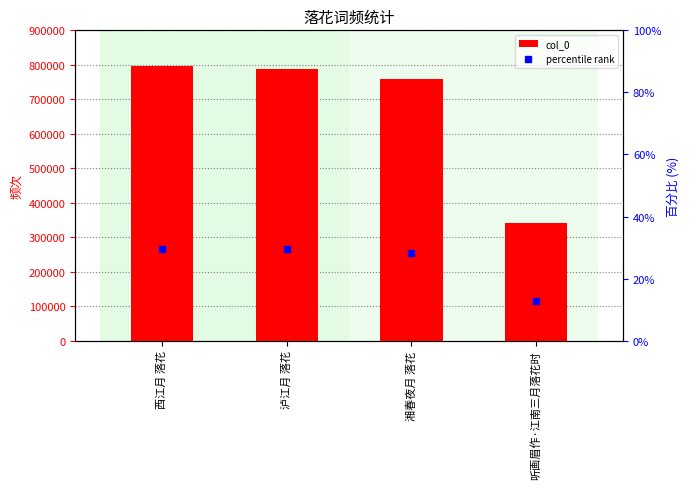

What are all the series names shown in the legend?

col_0, percentile rank